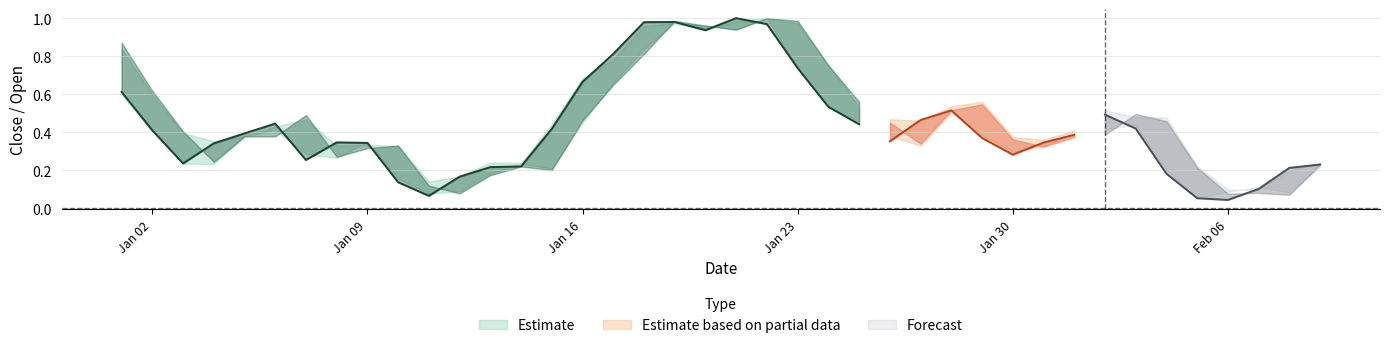

What is the difference between the Close values at 12 and 16?

0.6